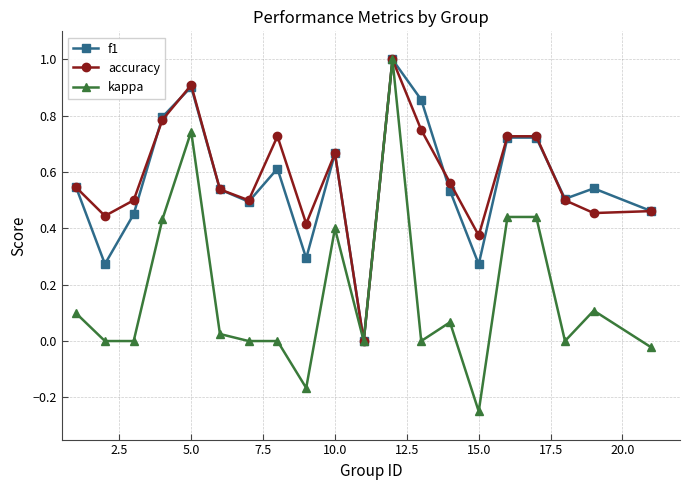

What is the average value of the kappa series?

0.2